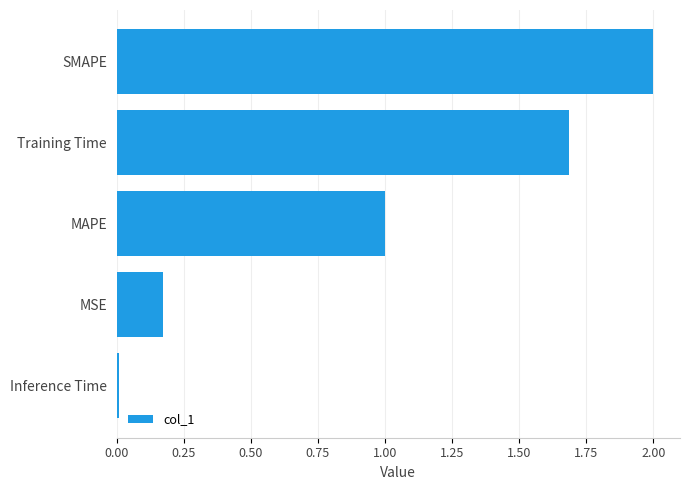

The chart shows a value of 0.1 at MSE. True or false?

False